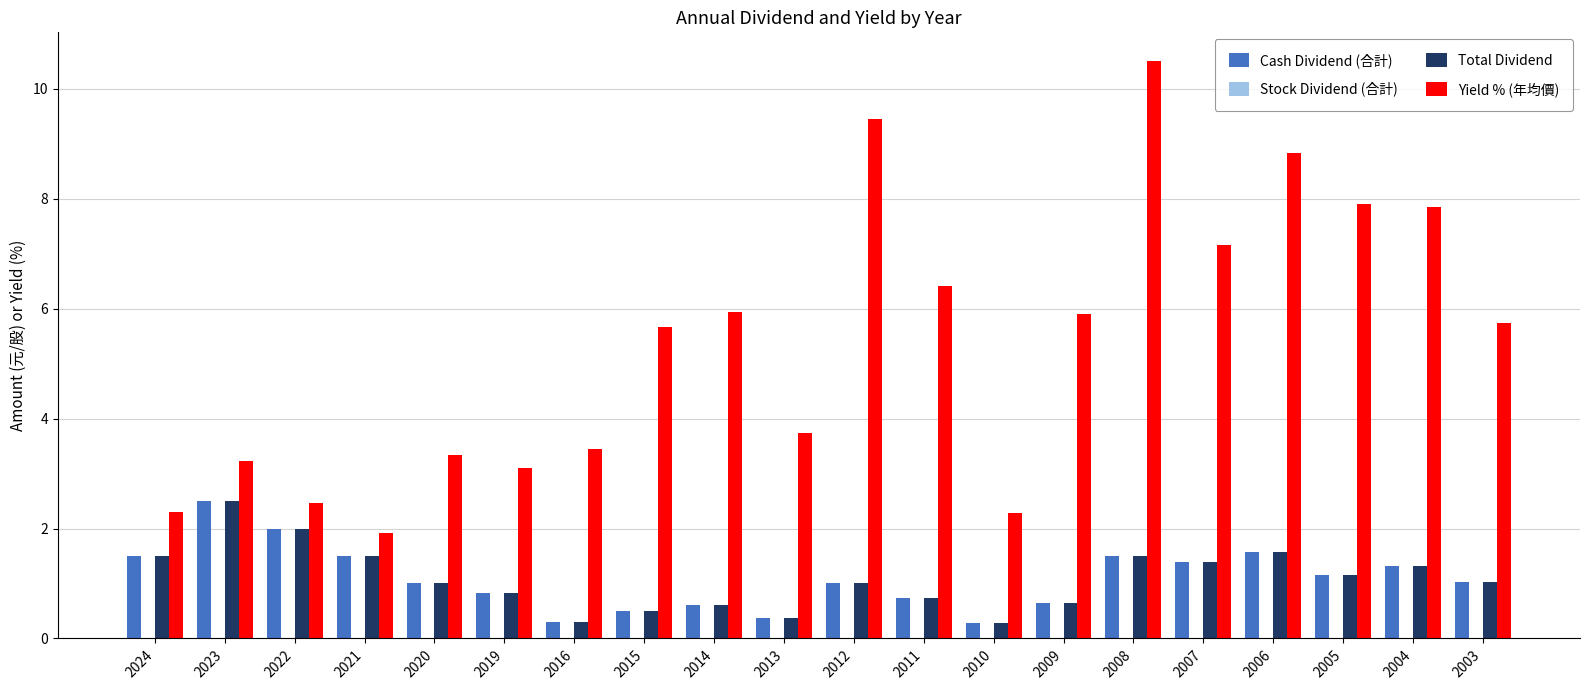

How many distinct data groups are displayed?

3